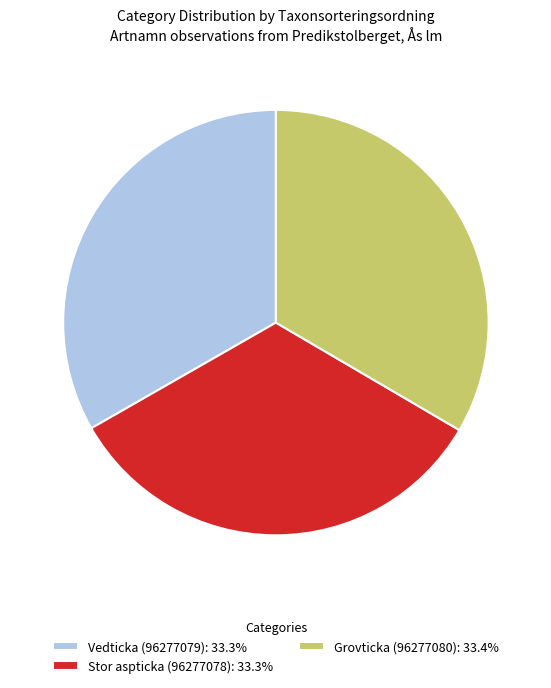

Does Vedticka (96277079) account for over 50% of the chart?

No